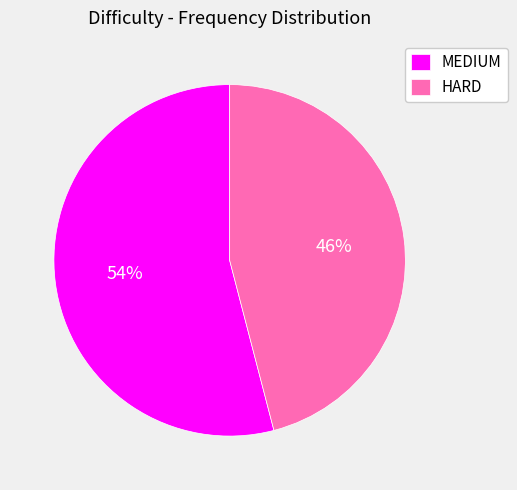

Does any single category account for the majority?

Yes